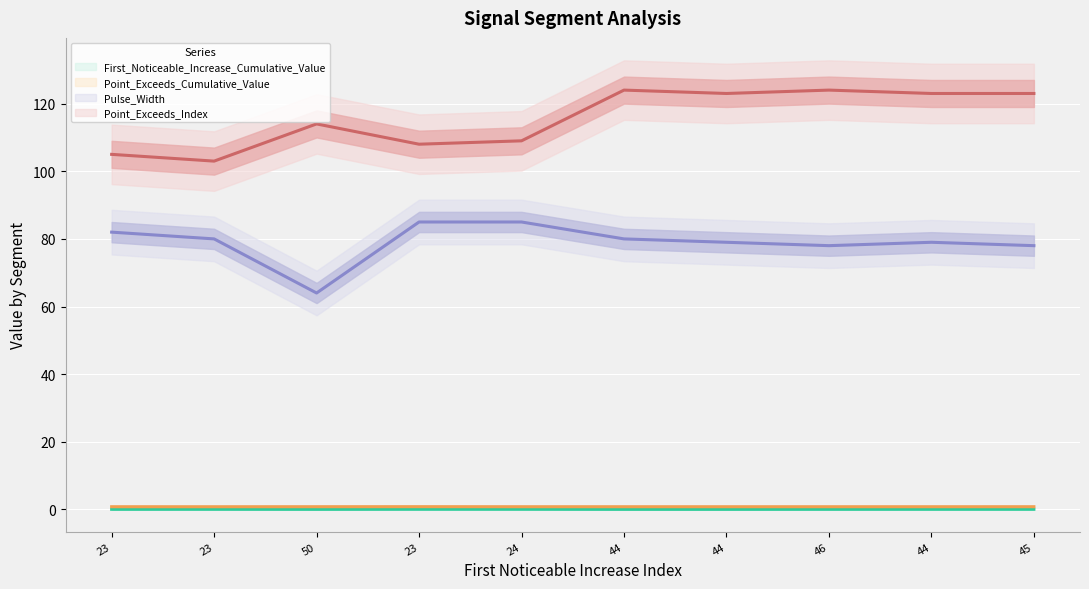

How many values in the Pulse_Width series exceed 80?

3